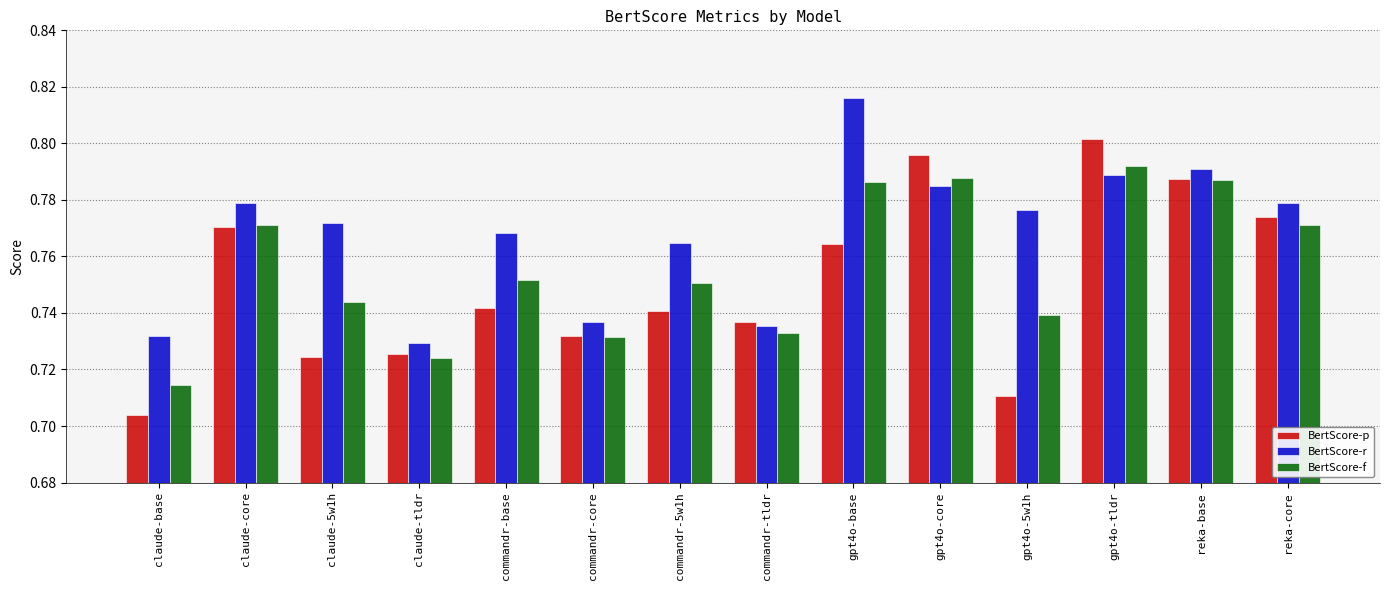

How many data points does each series have?

14